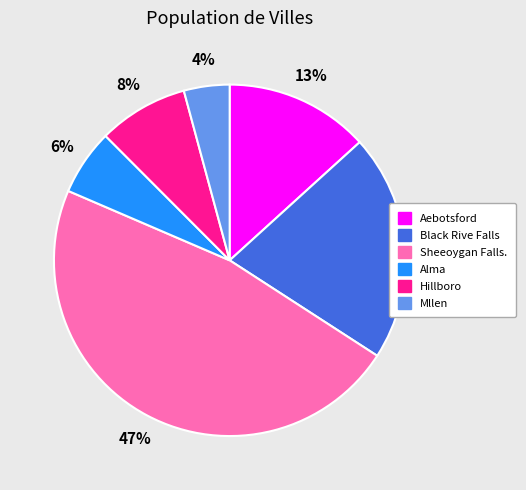

The Hillboro slice represents 8% of the pie. True or false?

True